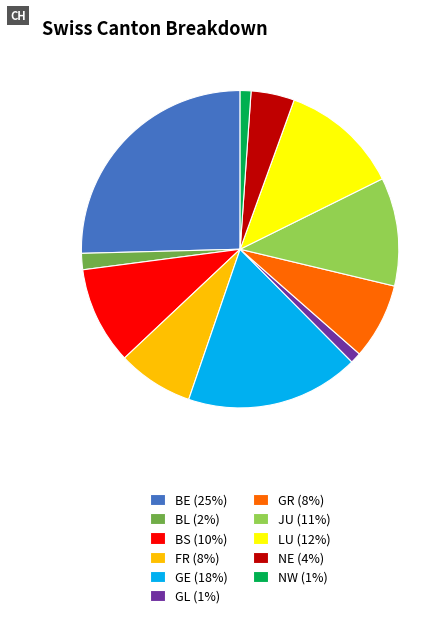

Count the number of slices in the pie.

11